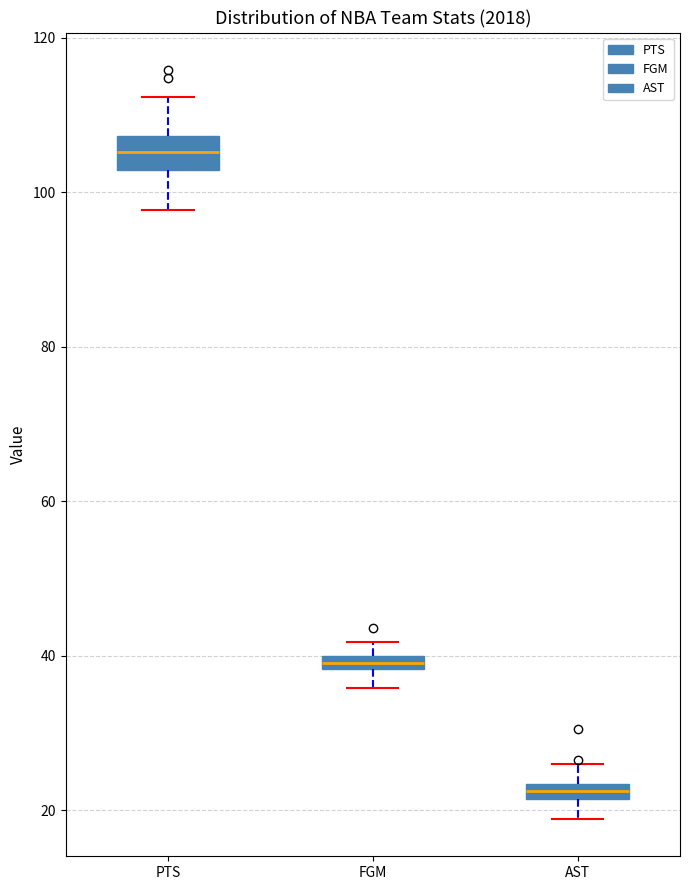

Which box's median line is the lowest?

AST